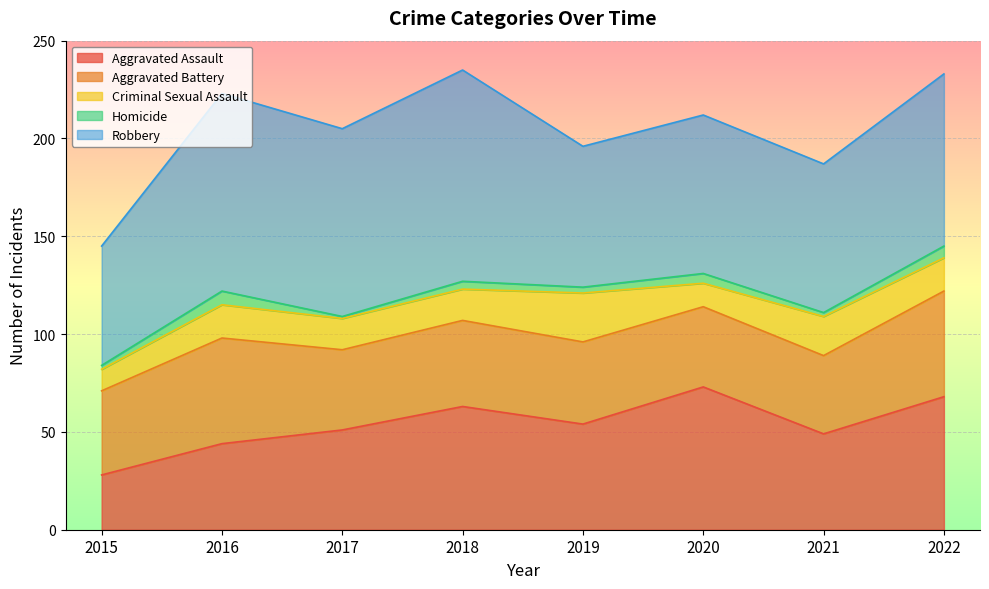

Which series has the largest range (max minus min)?

Robbery